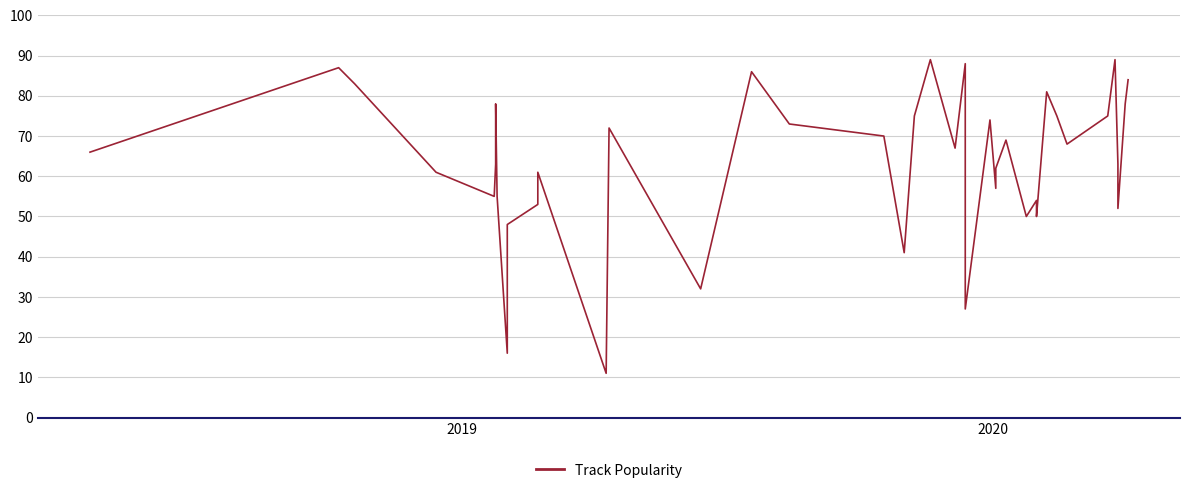

Reading left to right, list all the values displayed in this chart.

66	87	83	61	55	63	78	55	16	48	53	61	11	72	32	86	73	70	41	75	89	67	88	27	74	57	62	69	50	54	50	81	75	68	75	89	63	52	78	84